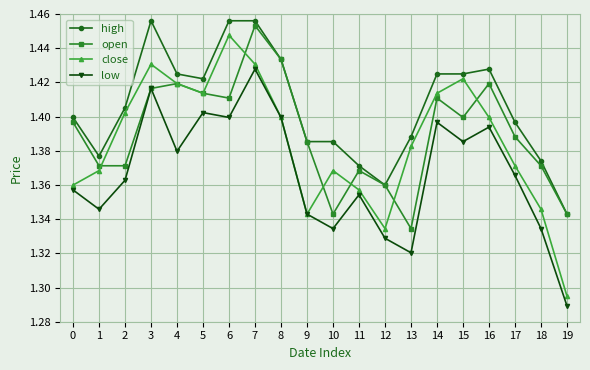

At which category is the sum across all series the highest?

7